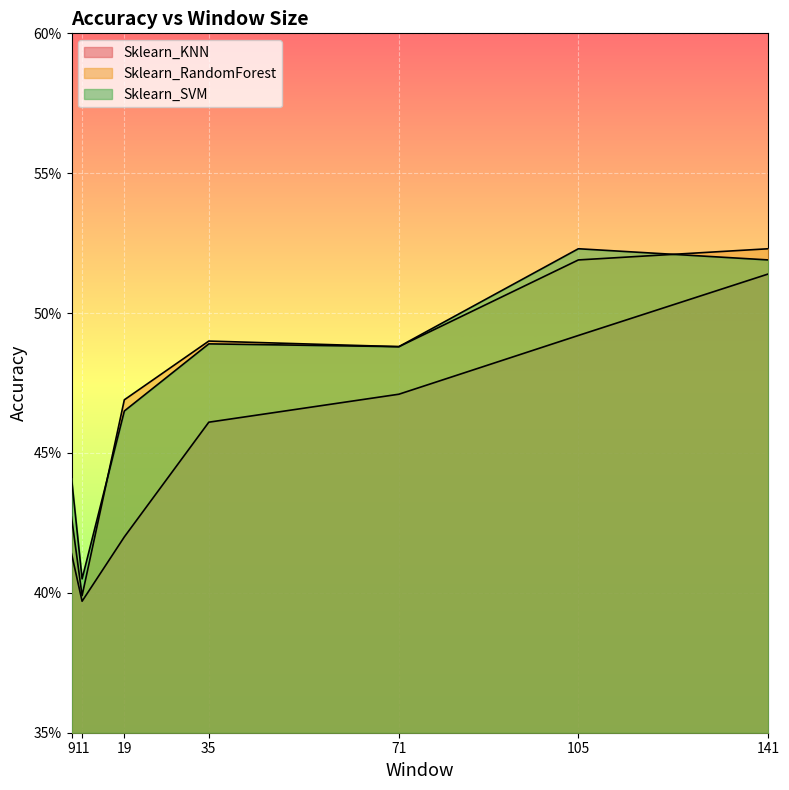

What is the total value across all series at 105?

1.5